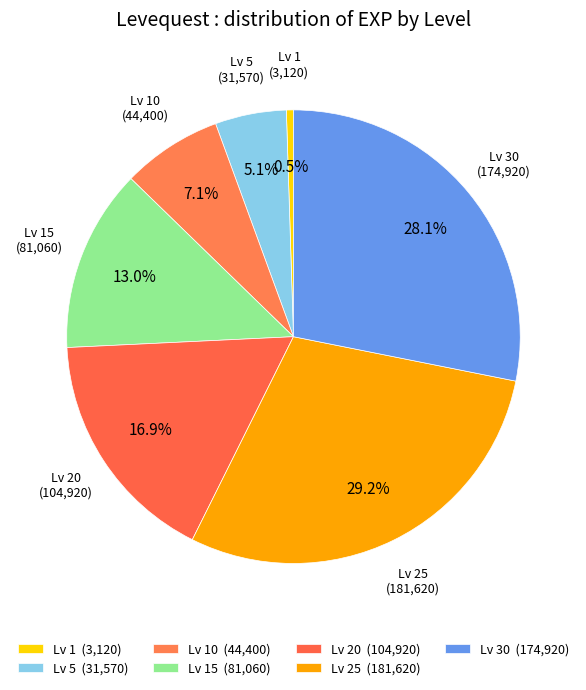

How many slices are in this pie chart?

7